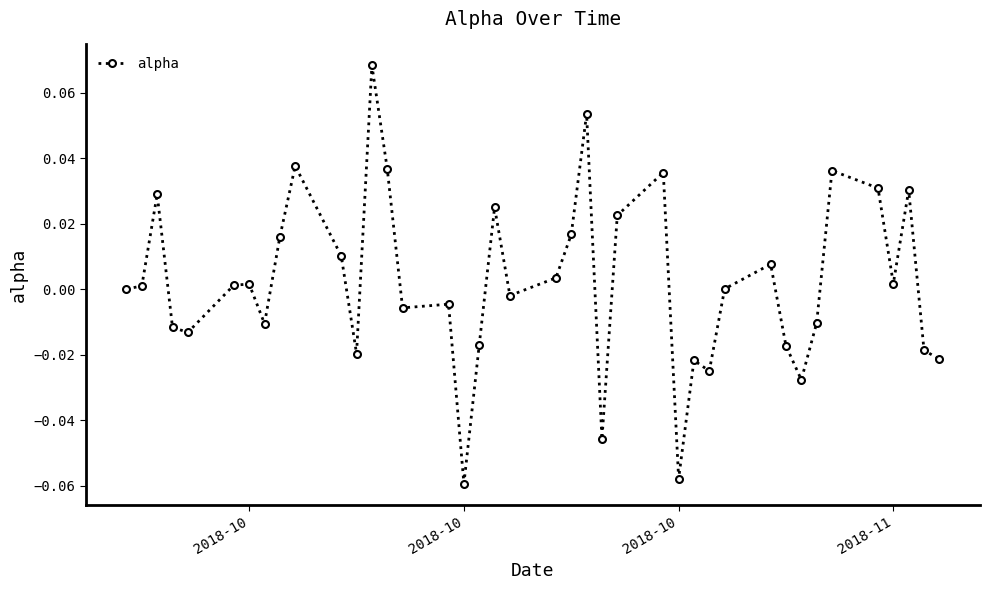

How many data points does each series have?

40